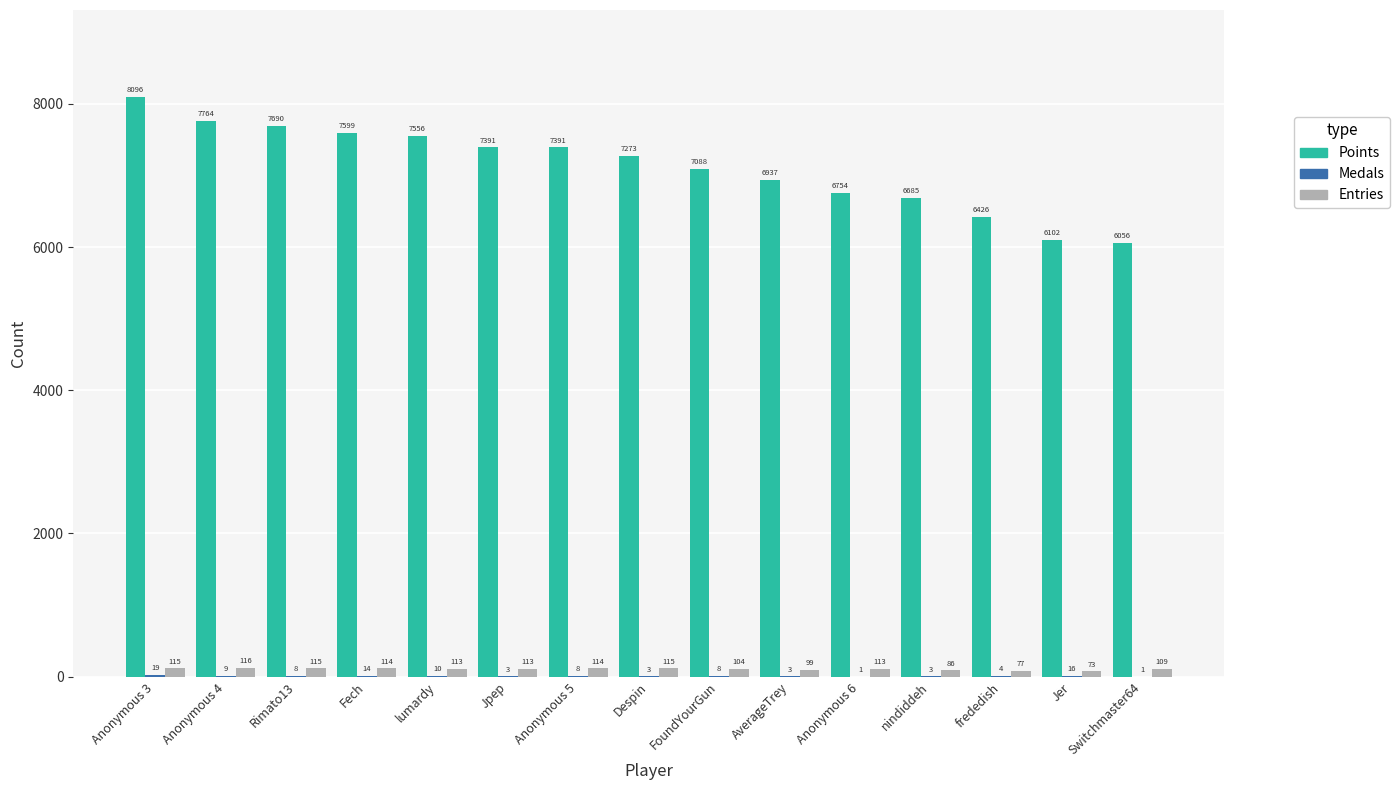

At which label is Points closest to 7076?

FoundYourGun